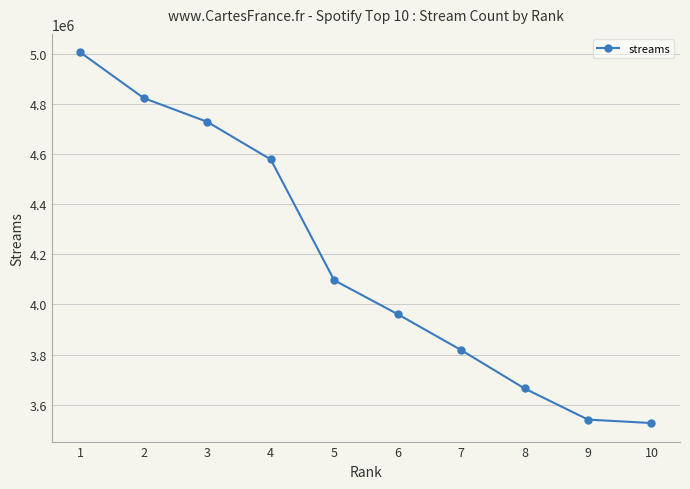

What is the greatest value displayed?

5004505